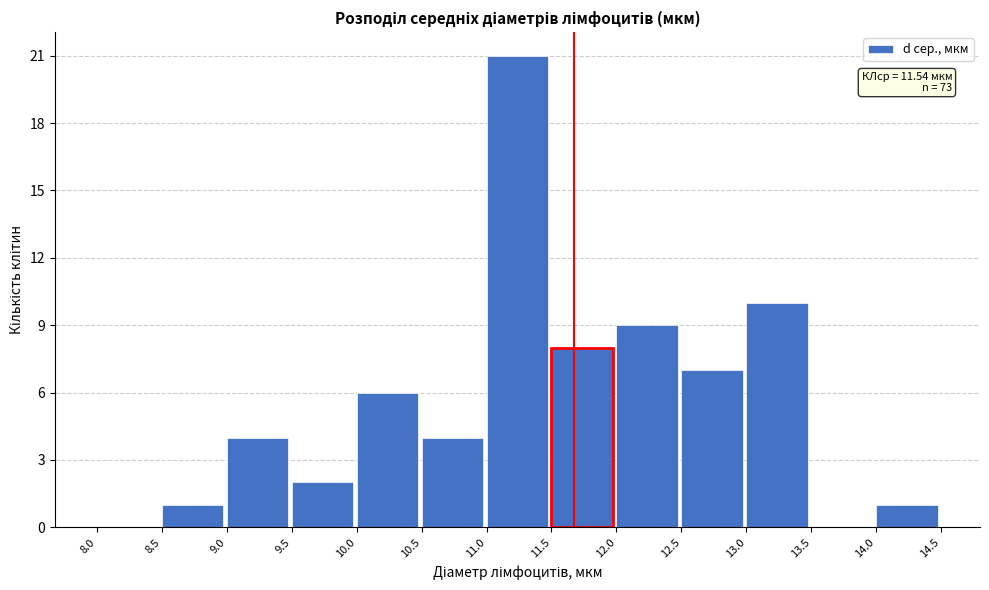

Over which range of the x-axis is the bar tallest?

11.0 to 11.5